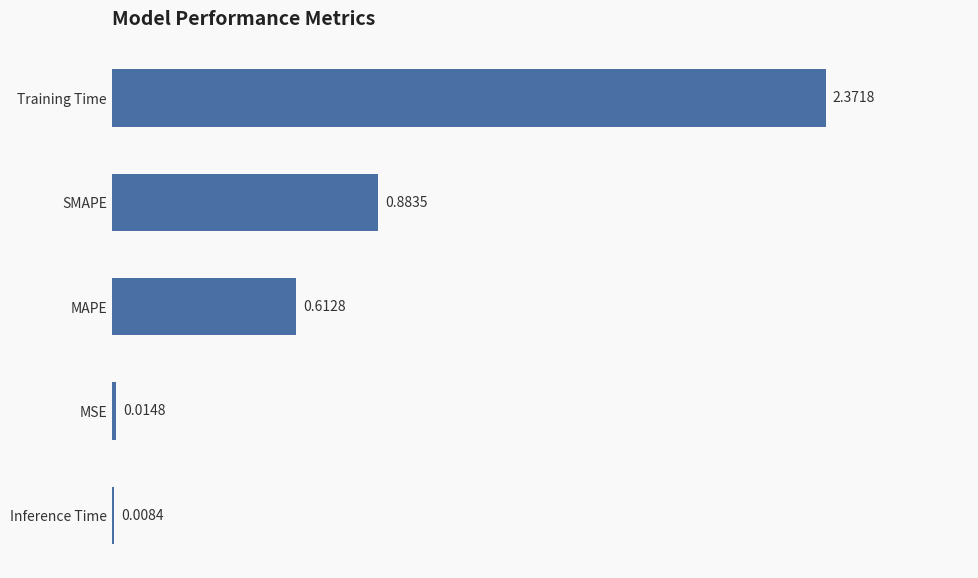

At which category does the chart reach its peak across all series?

Training Time